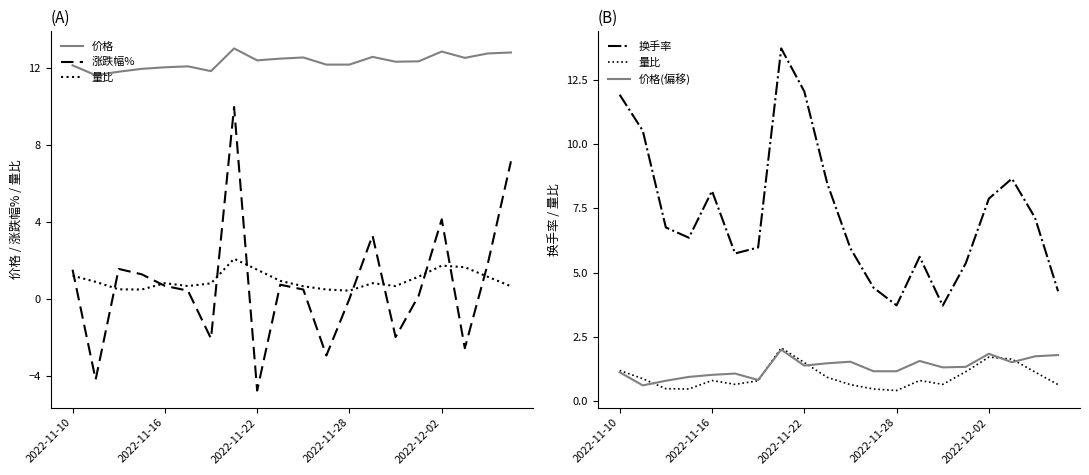

How many values in the 价格 series exceed 12?

16